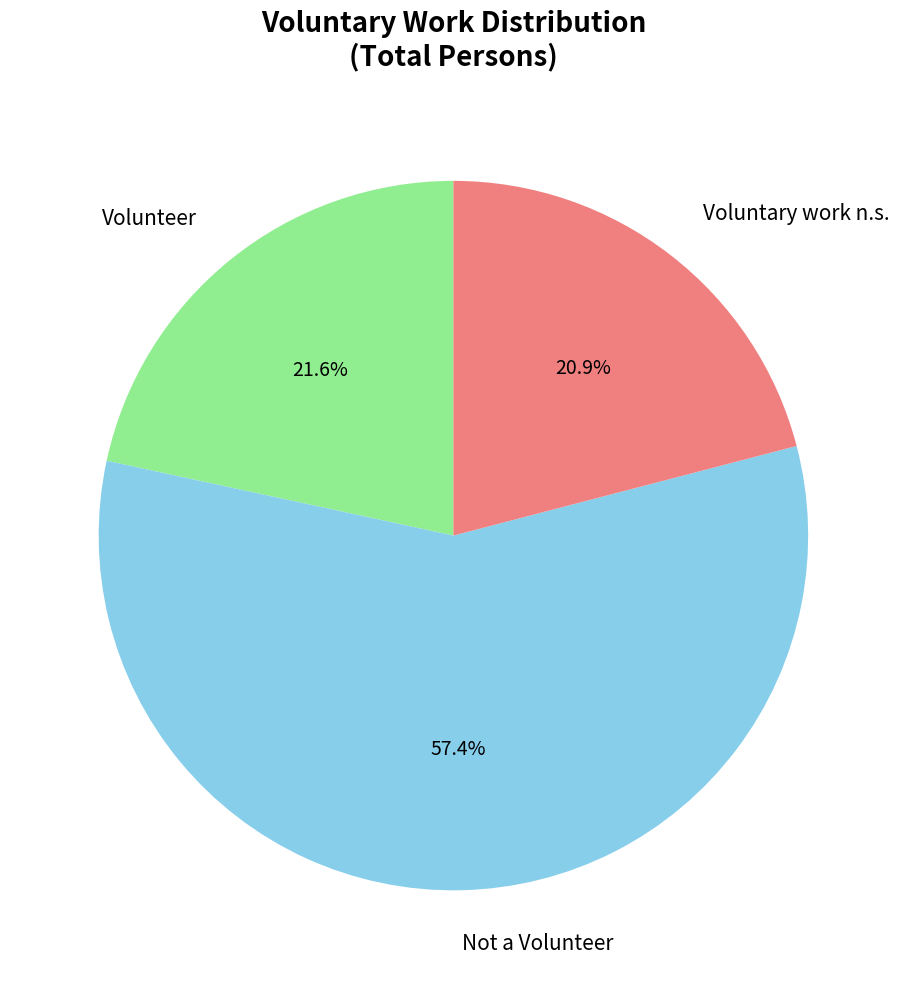

Count the number of slices in the pie.

3